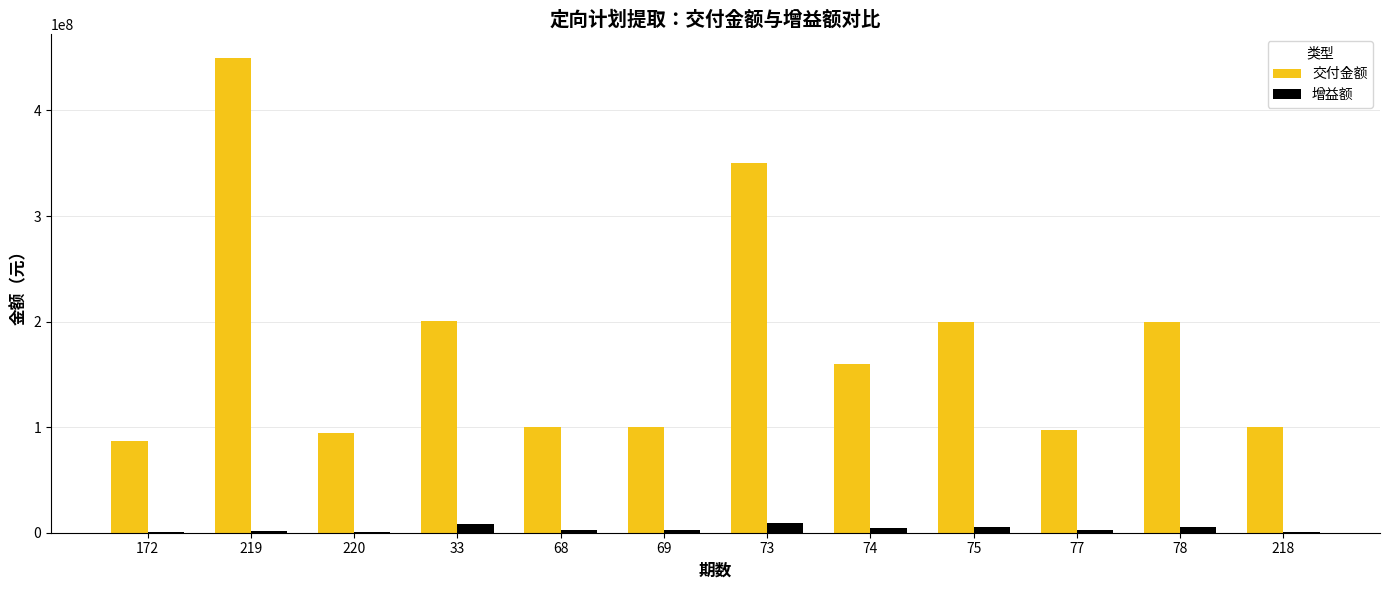

Is it true that 交付金额 equals 628436949.1 at 219?

False